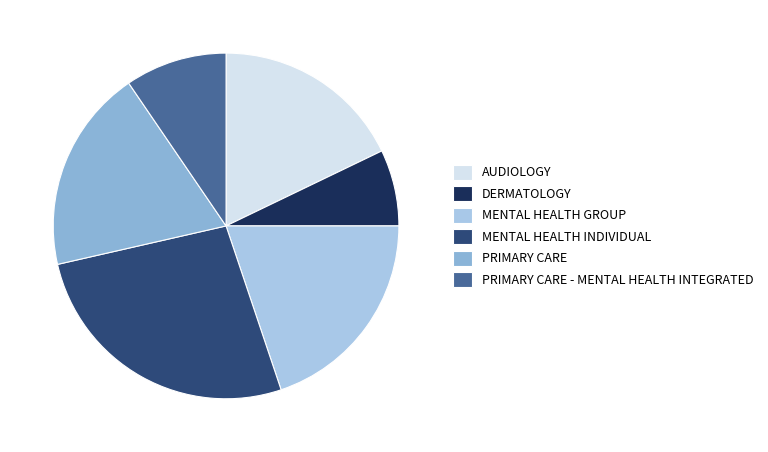

Is there any slice that represents more than half of the pie?

No